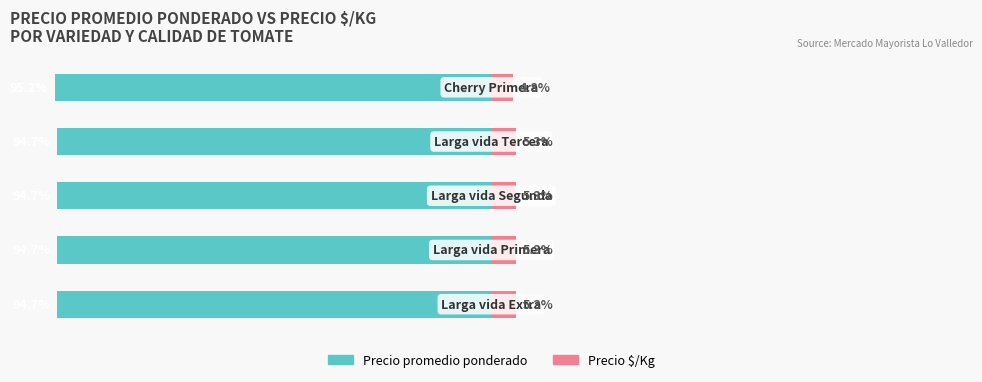

How many bars are there in total?

10